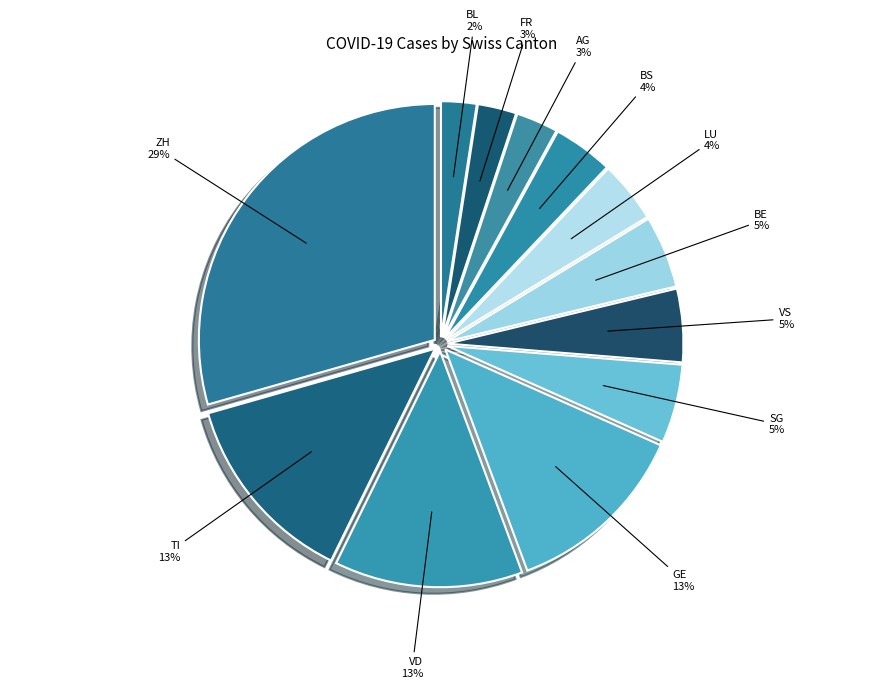

Does GE represent more than half of the total?

No